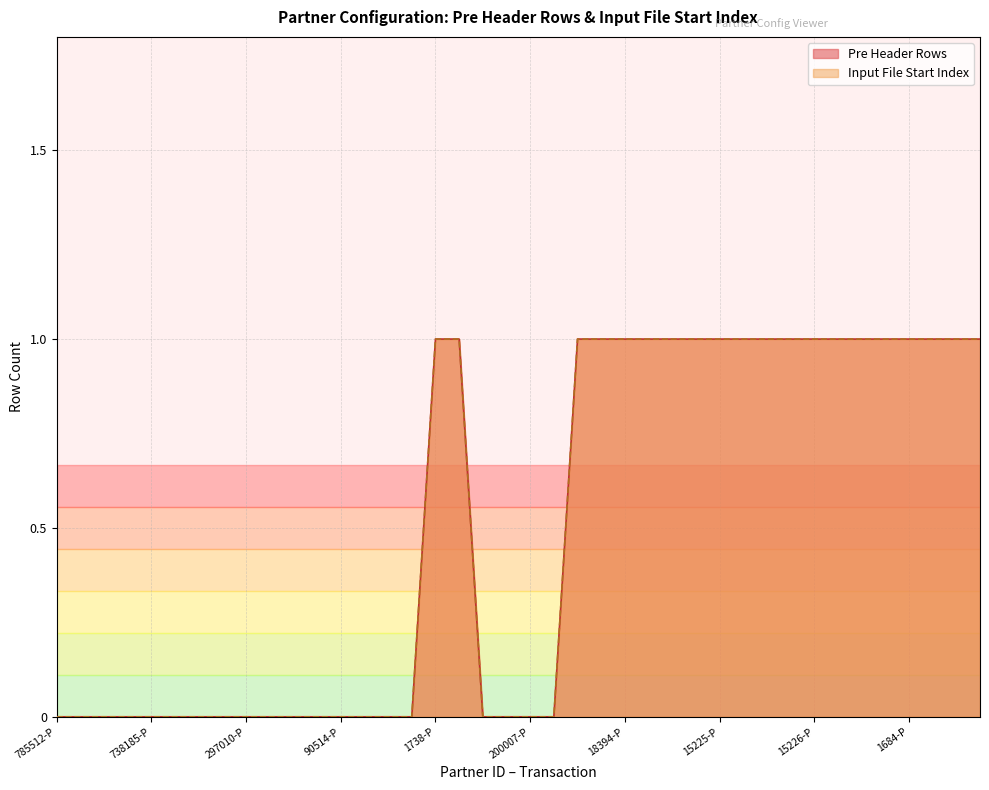

What is the sum of all Input File Start Index values?

20